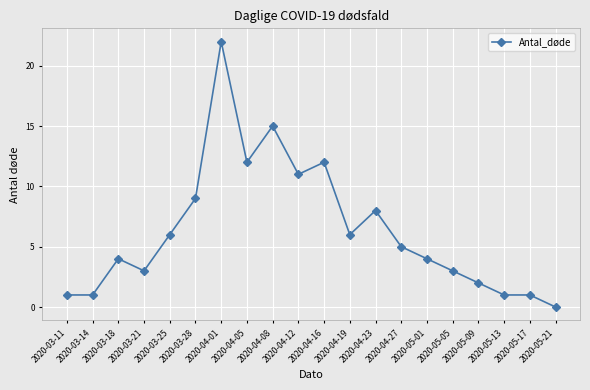

Does the chart display data point markers on the line(s)?

Yes